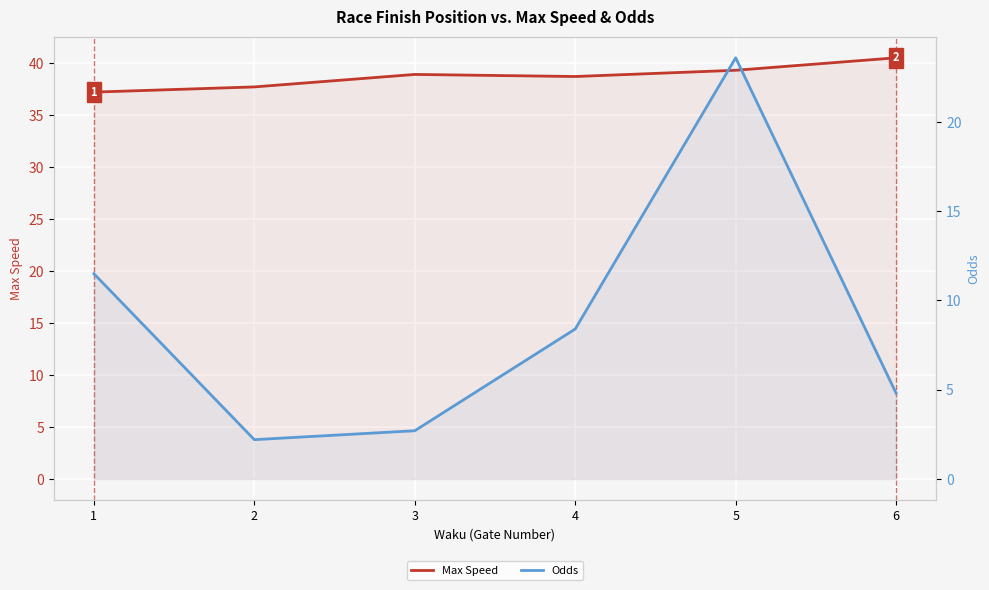

The Odds series shows 2.7 at 3. True or false?

True